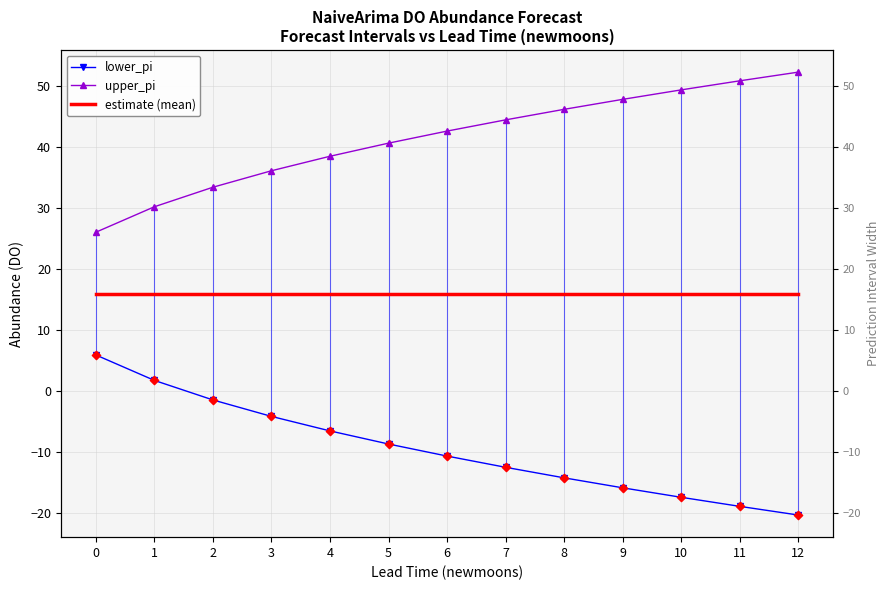

Which series has the largest total across all categories?

upper_pi